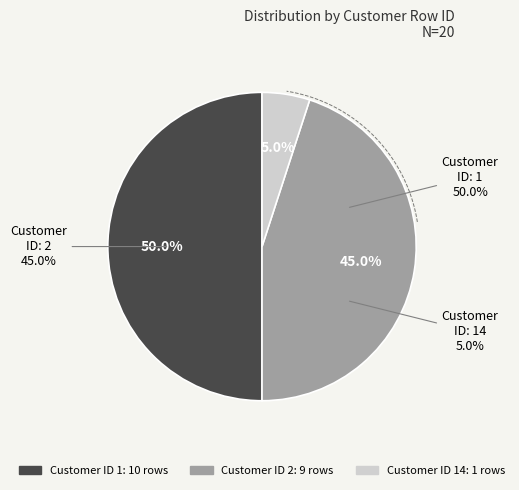

Which slice is the largest?

1